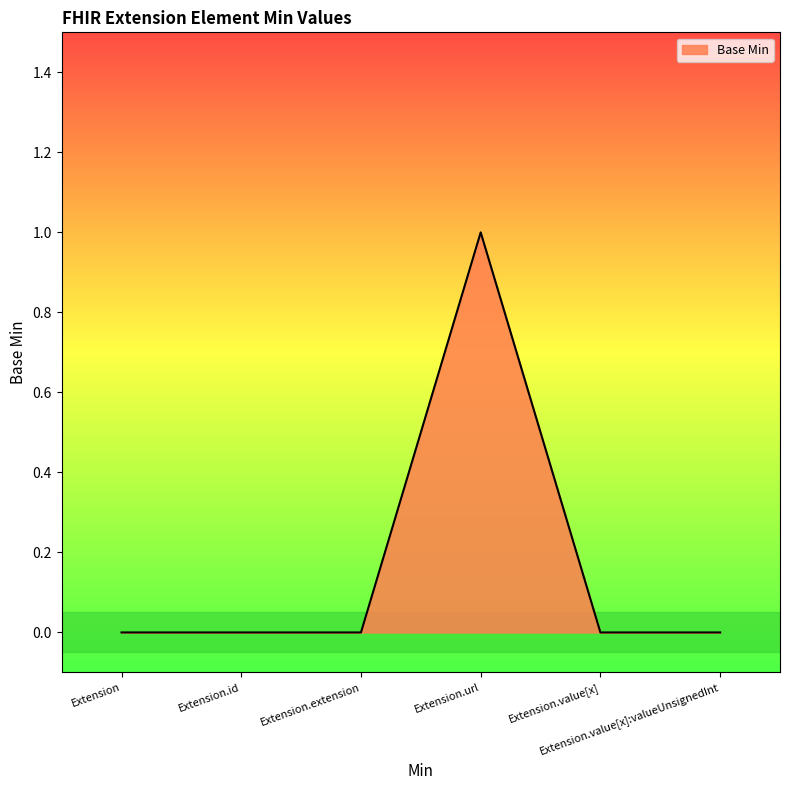

True or false: the data has more than 2 interior local peaks.

False